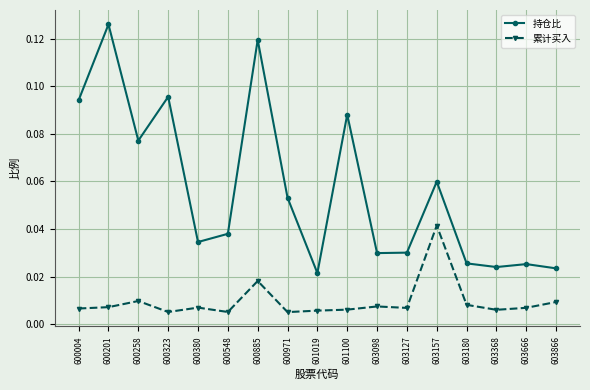

Which series changed the most between 600258 and 600380?

持仓比